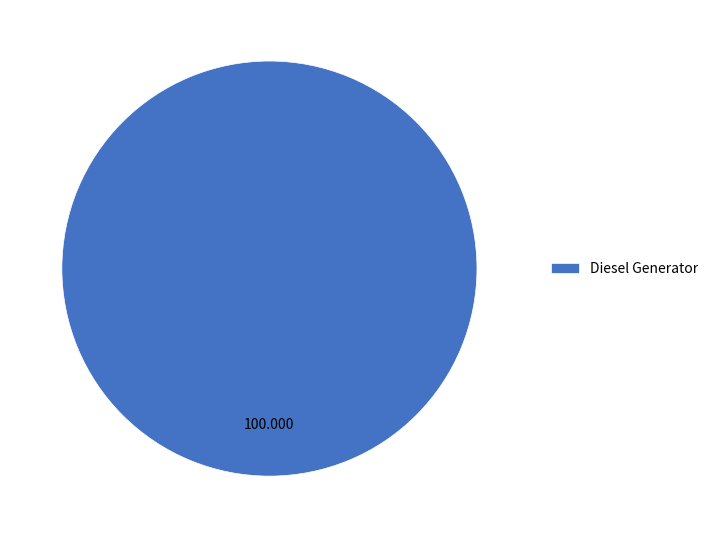

How many slices are in this pie chart?

1